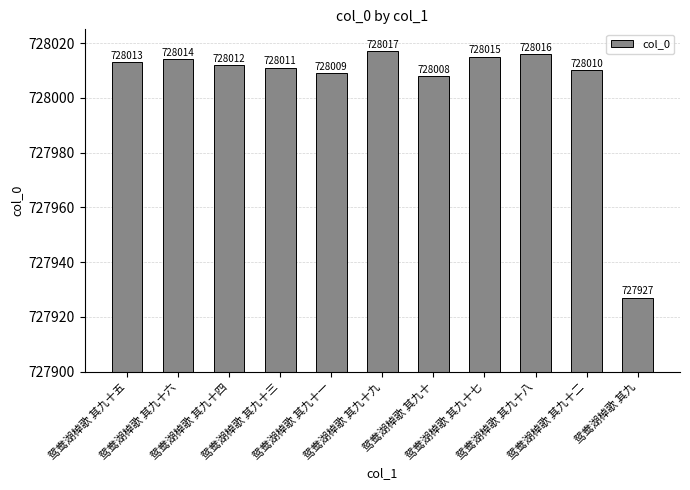

What is the sum of all values?

8008052